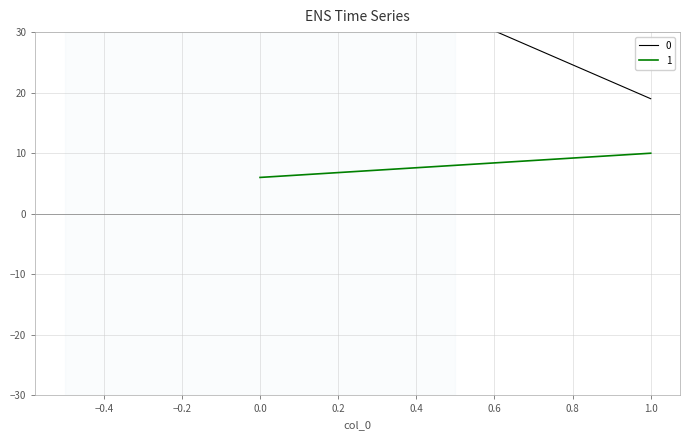

Reading left to right, extract all data points from this chart.

0: 47	19
1: 6	10